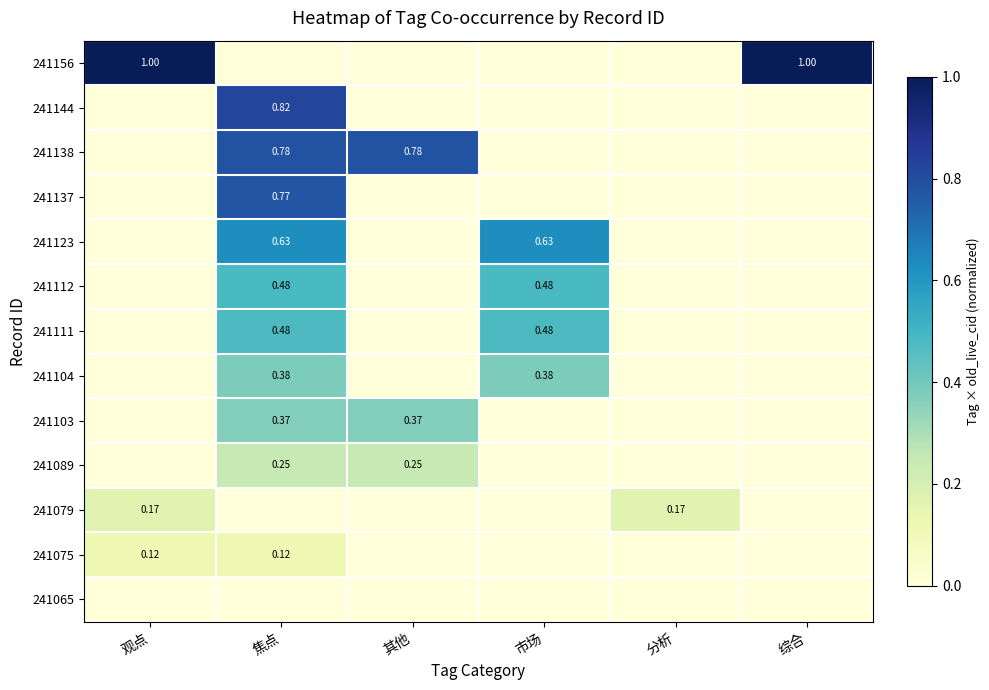

At which label does 241089 reach its peak?

焦点